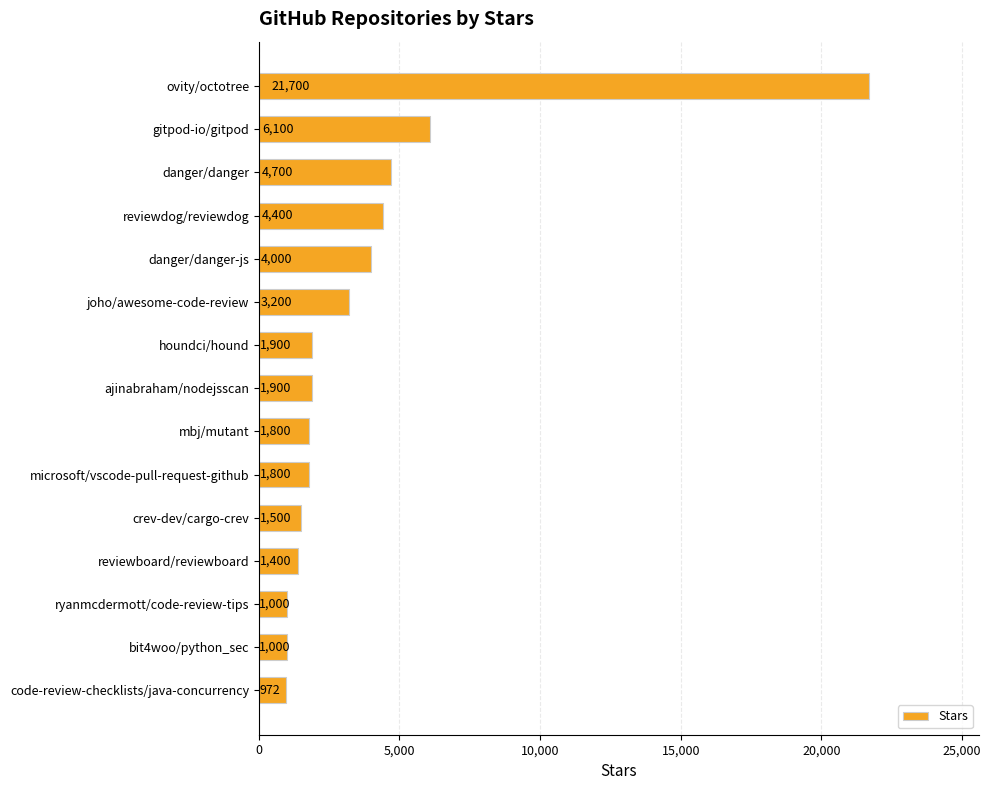

Are the bars grouped side by side (vs. stacked)?

No